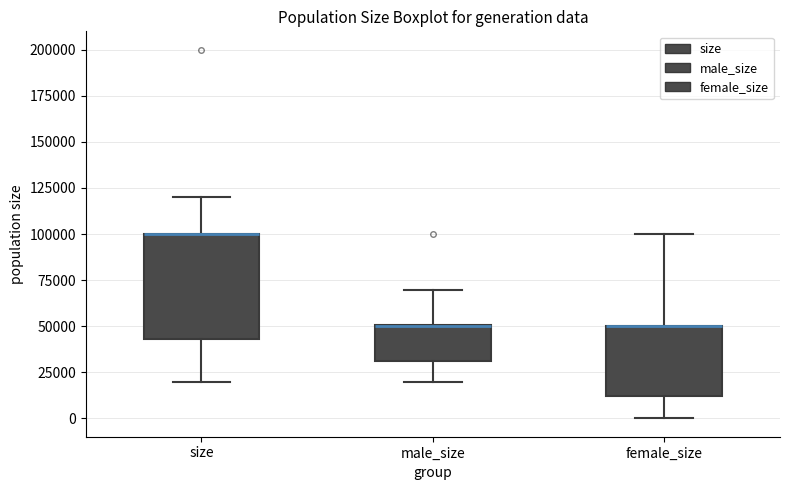

Where does the upper whisker of the box for female_size end on the y-axis? The values are not printed on the chart, so give them approximately, as read against the axis.

100000